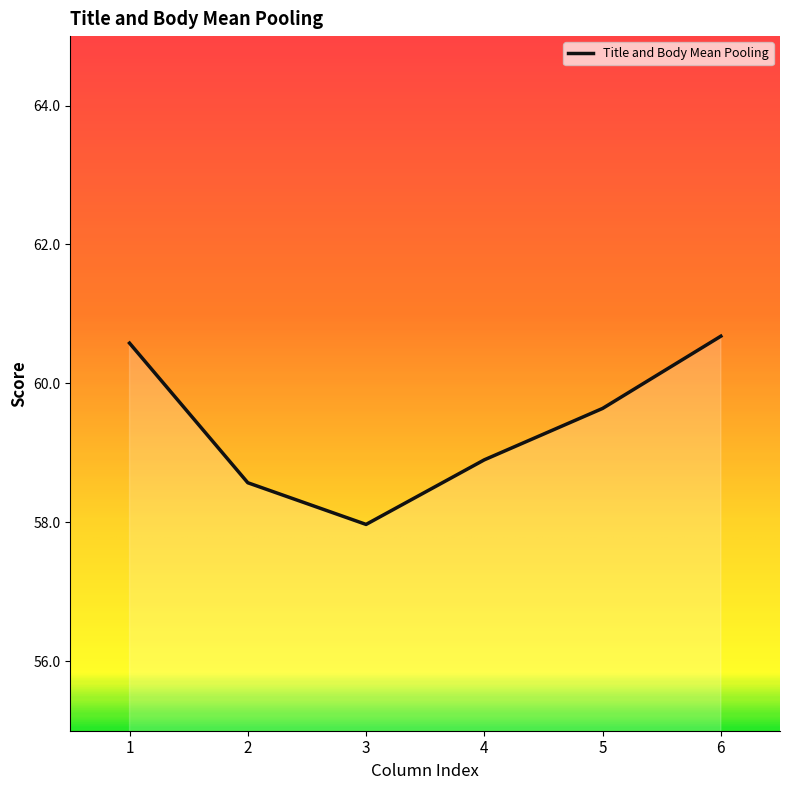

What is the change in value from 5 to 6?

+1.0